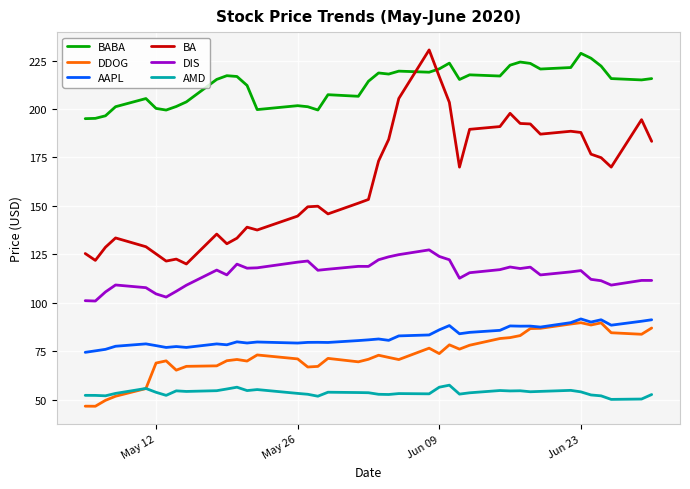

Which series has the largest total across all categories?

BABA